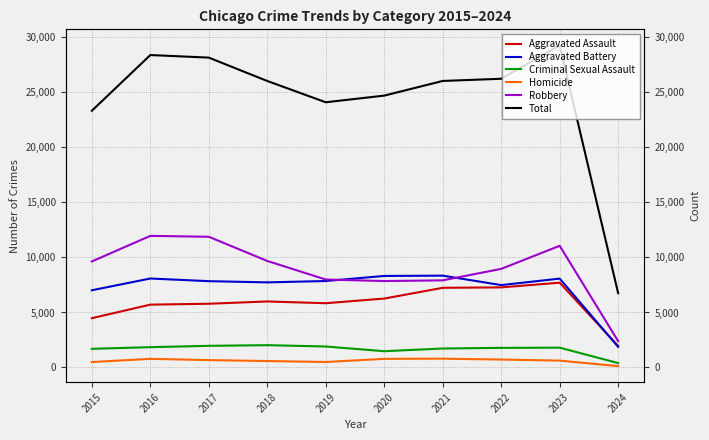

At how many categories does at least one series exceed 6509?

10